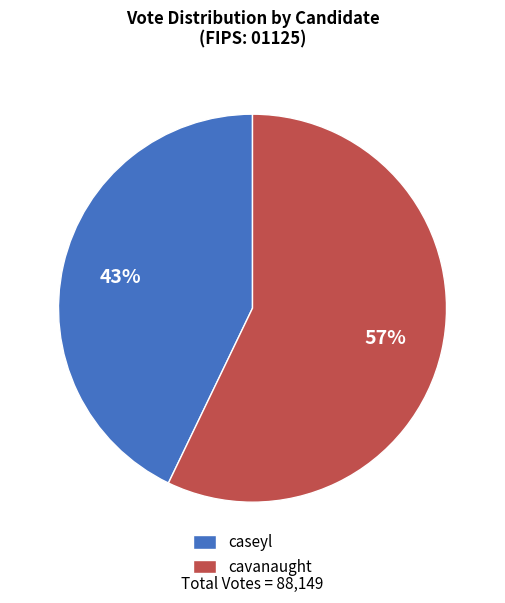

Which category has the smallest portion of the pie?

caseyl